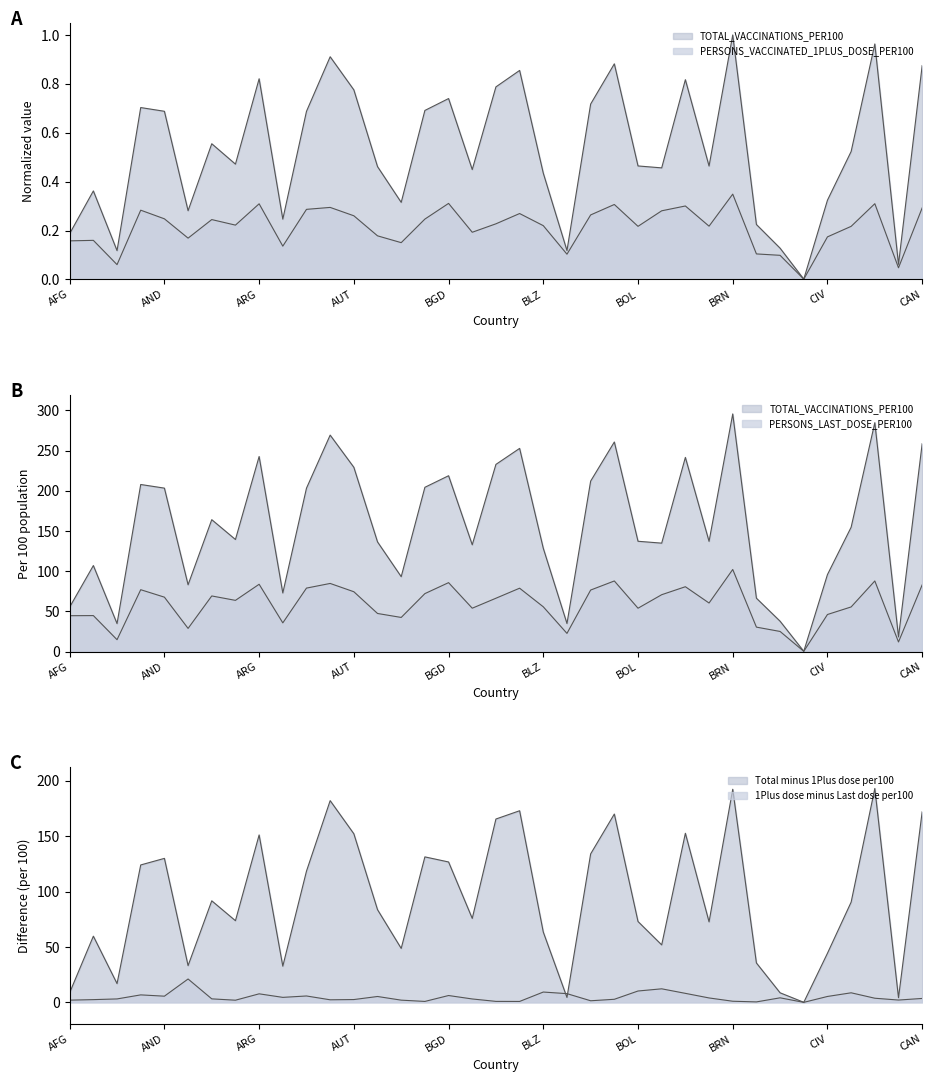

At which label does PERSONS_VACCINATED_1PLUS_DOSE_PER100 reach its peak?

BRN